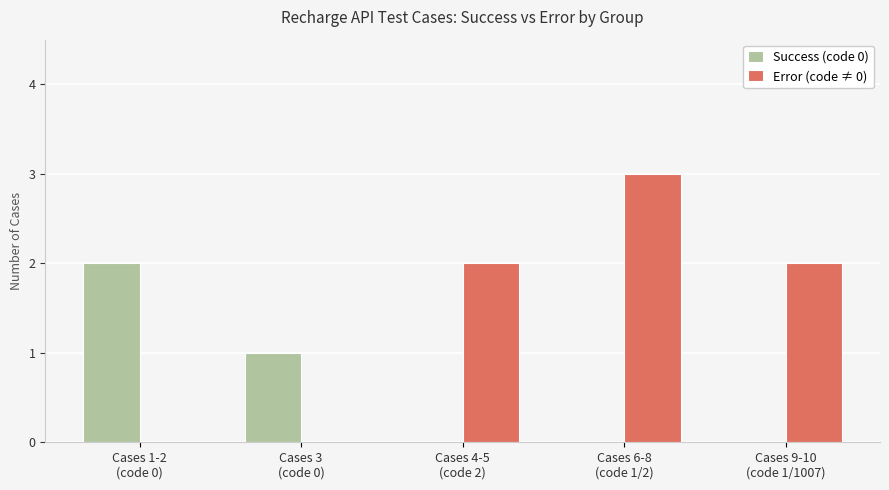

At which category does the chart reach its peak across all series?

Cases 6-8
(code 1/2)